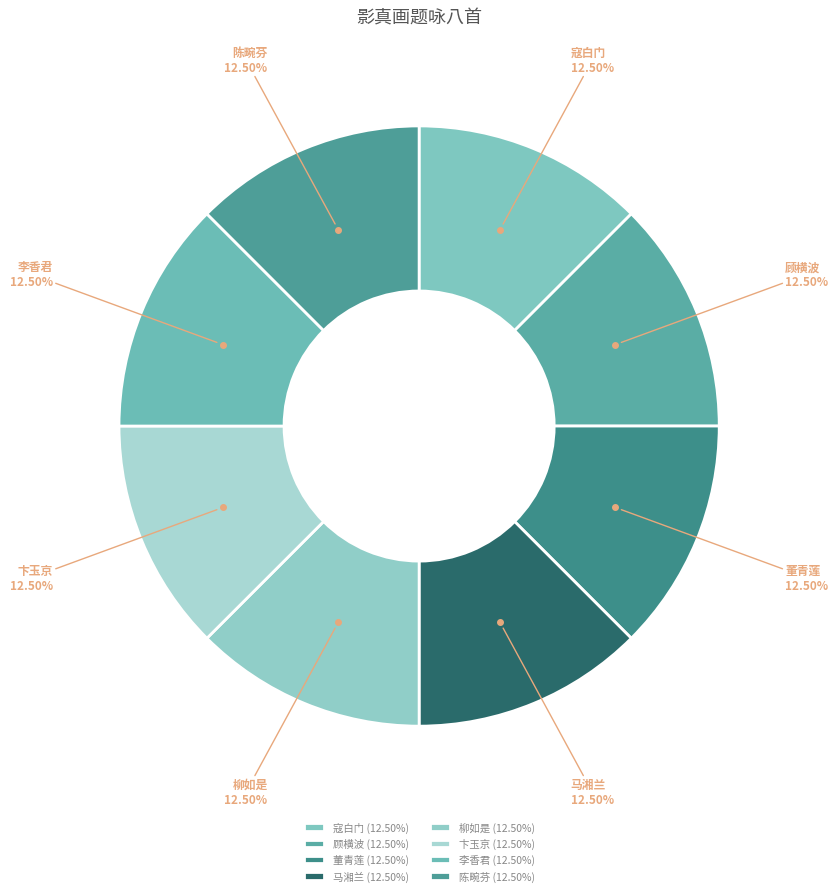

Is there a majority slice in this chart?

No